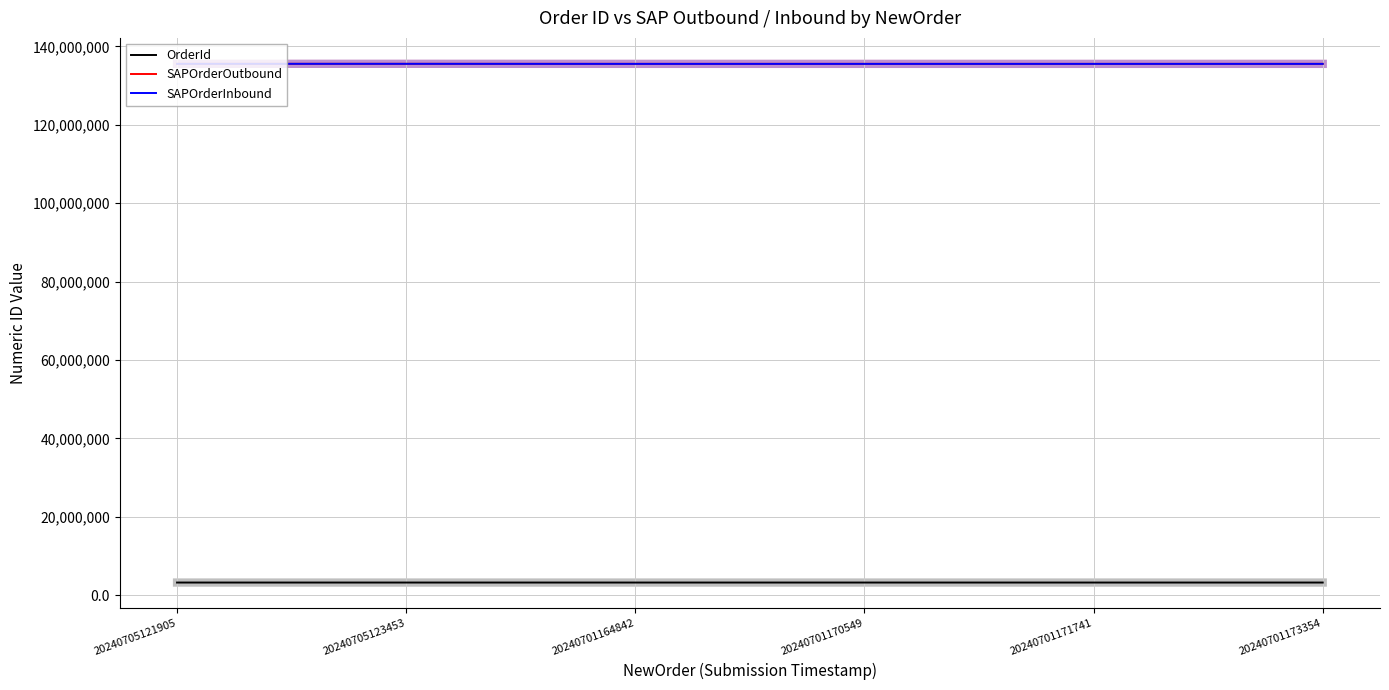

What is the maximum value shown in the chart?

135560086